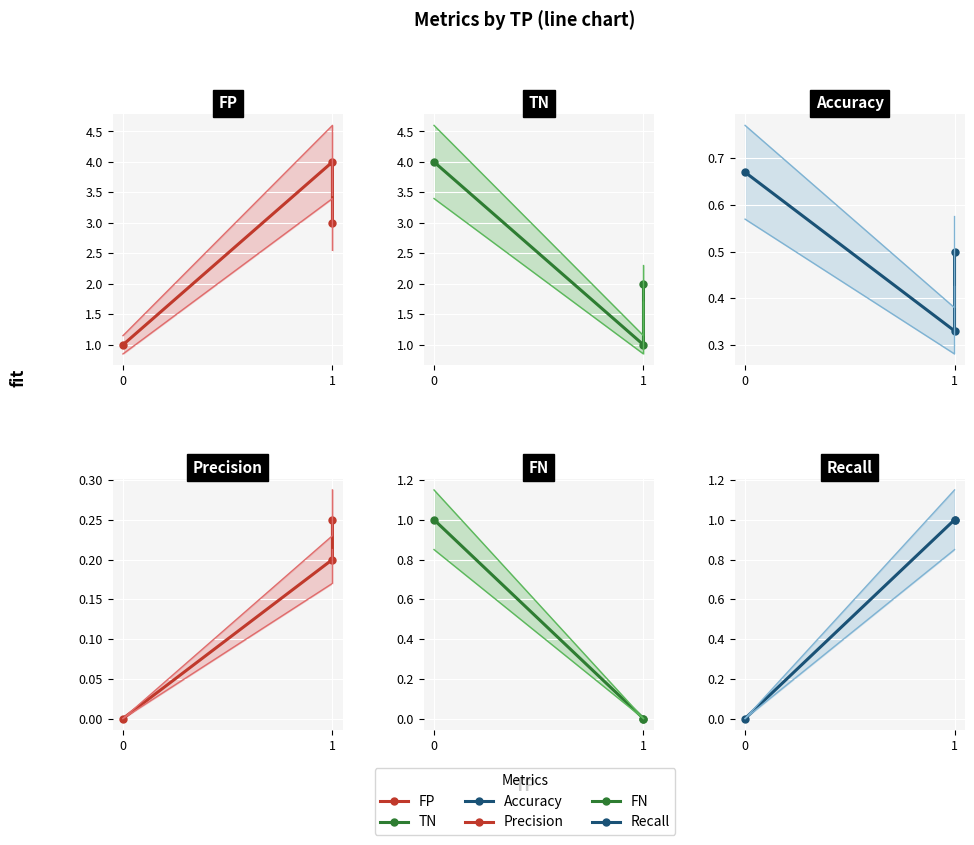

How many lines are shown in the chart?

6